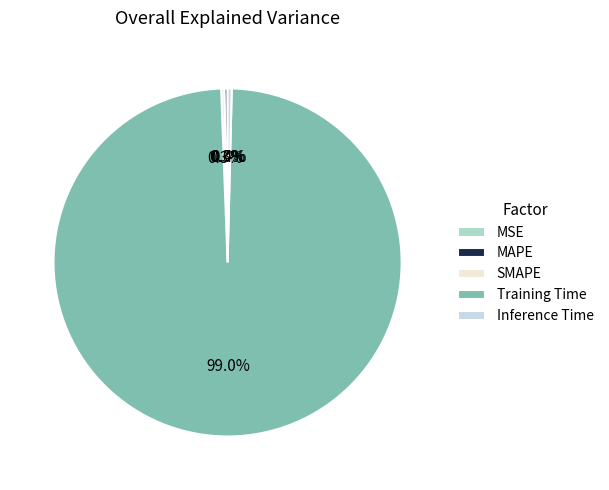

To the nearest percent, what is the difference between the largest and smallest slice percentages?

99%